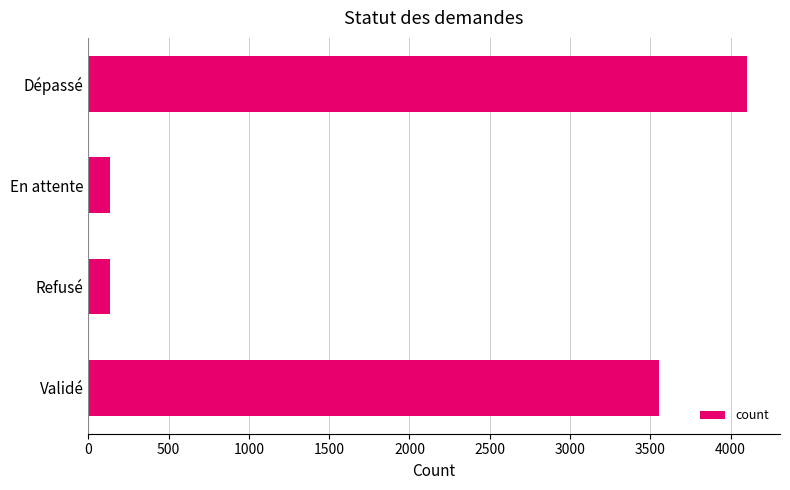

How many data points are less than 3555?

2